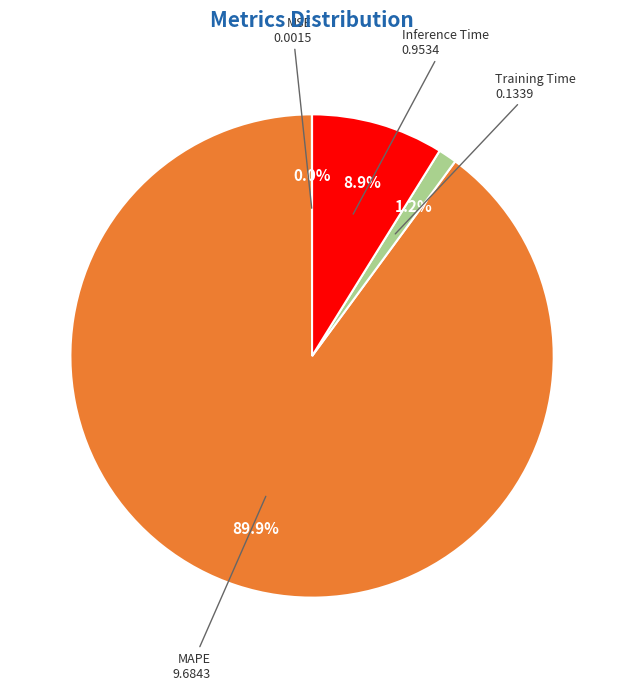

Is there a majority slice in this chart?

Yes